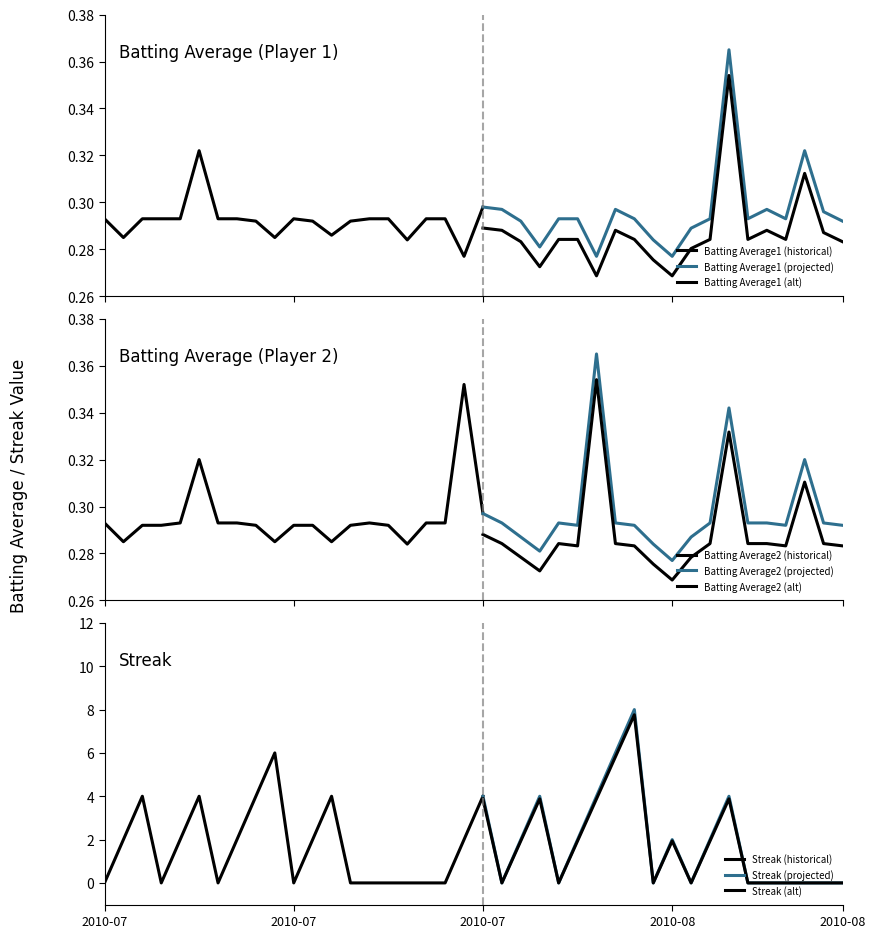

Reading left to right, what are all the values shown in this chart?

Batting Average1: Batting Average1=0.3	Batting Average2=0.3	Streak=0.3	3=0.3	4=0.3	5=0.3	6=0.3	7=0.3	8=0.3	9=0.3	10=0.3	11=0.3	12=0.3	13=0.3	14=0.3	15=0.3	16=0.3	17=0.3	18=0.3	19=0.3	20=0.3	21=0.3	22=0.3	23=0.3	24=0.3	25=0.3	26=0.3	27=0.3	28=0.3	29=0.3	30=0.3	31=0.3	32=0.3	33=0.4	34=0.3	35=0.3	36=0.3	37=0.3	38=0.3	39=0.3
Batting Average2: Batting Average1=0.3	Batting Average2=0.3	Streak=0.3	3=0.3	4=0.3	5=0.3	6=0.3	7=0.3	8=0.3	9=0.3	10=0.3	11=0.3	12=0.3	13=0.3	14=0.3	15=0.3	16=0.3	17=0.3	18=0.3	19=0.4	20=0.3	21=0.3	22=0.3	23=0.3	24=0.3	25=0.3	26=0.4	27=0.3	28=0.3	29=0.3	30=0.3	31=0.3	32=0.3	33=0.3	34=0.3	35=0.3	36=0.3	37=0.3	38=0.3	39=0.3
Streak: Batting Average1=0.0	Batting Average2=2.0	Streak=4.0	3=0.0	4=2.0	5=4.0	6=0.0	7=2.0	8=4.0	9=6.0	10=0.0	11=2.0	12=4.0	13=0.0	14=0.0	15=0.0	16=0.0	17=0.0	18=0.0	19=2.0	20=4.0	21=0.0	22=2.0	23=4.0	24=0.0	25=2.0	26=4.0	27=6.0	28=8.0	29=0.0	30=2.0	31=0.0	32=2.0	33=4.0	34=0.0	35=0.0	36=0.0	37=0.0	38=0.0	39=0.0